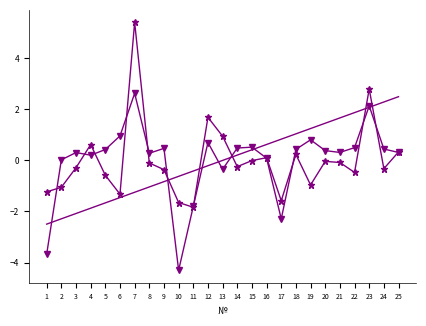

What is the spread (max minus min) of values at 6?

2.4